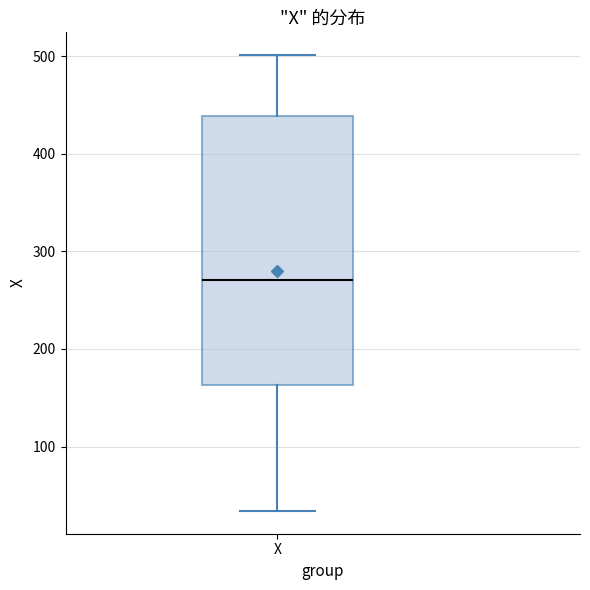

Where does the lower whisker of the box for X end on the y-axis? The values are not printed on the chart, so give them approximately, as read against the axis.

30